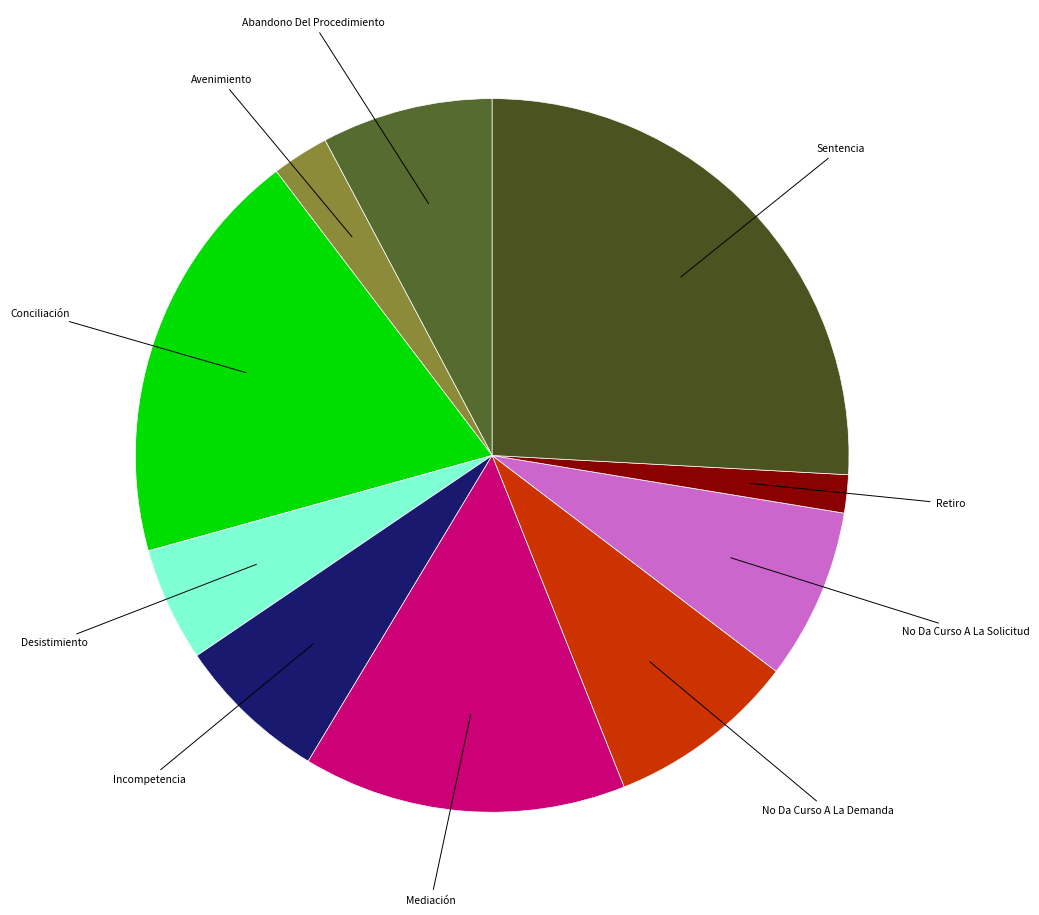

Between Retiro and Desistimiento, which is larger?

Desistimiento